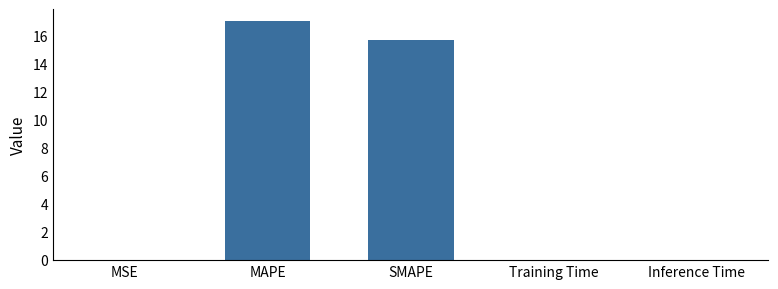

What is the sum of all values?

32.8